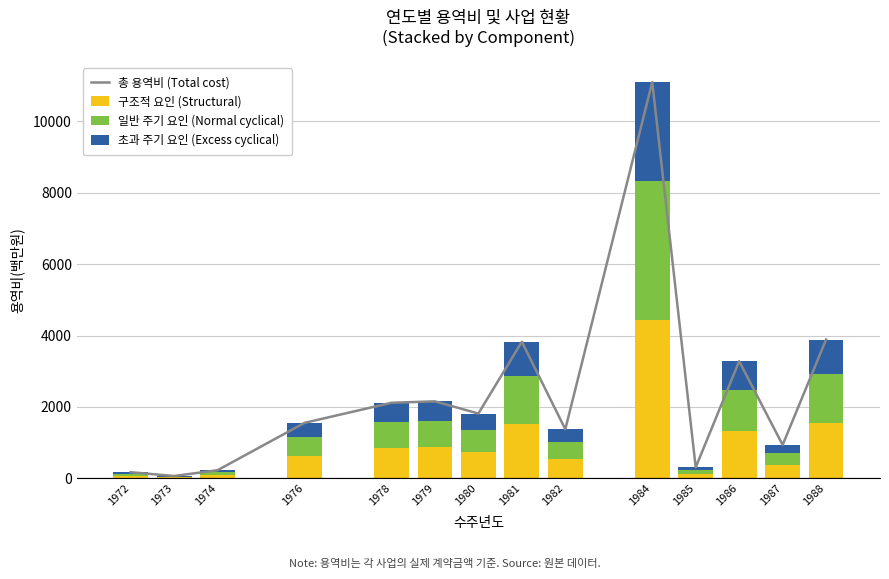

Reading right to left, what are all the values shown in this chart?

총 용역비 (Total cost): 3888	933	3280	305	11102	1373	3824	1813	2155	2115	1552	225	62	169
구조적 요인 (Structural): 1555	373	1312	122	4440	549	1529	725	862	846	620	90	24	67
일반 주기 요인 (Normal cyclical): 1360	326	1148	106	3885	480	1338	634	754	740	543	78	21	59
초과 주기 요인 (Excess cyclical): 973	234	820	77	2777	344	957	454	539	529	389	57	17	43